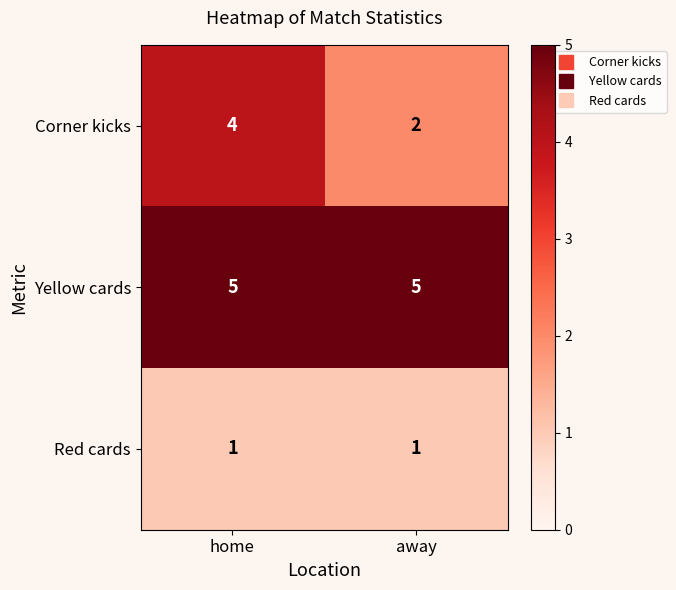

Is the value of Corner kicks at away greater than the value of Yellow cards at home?

No